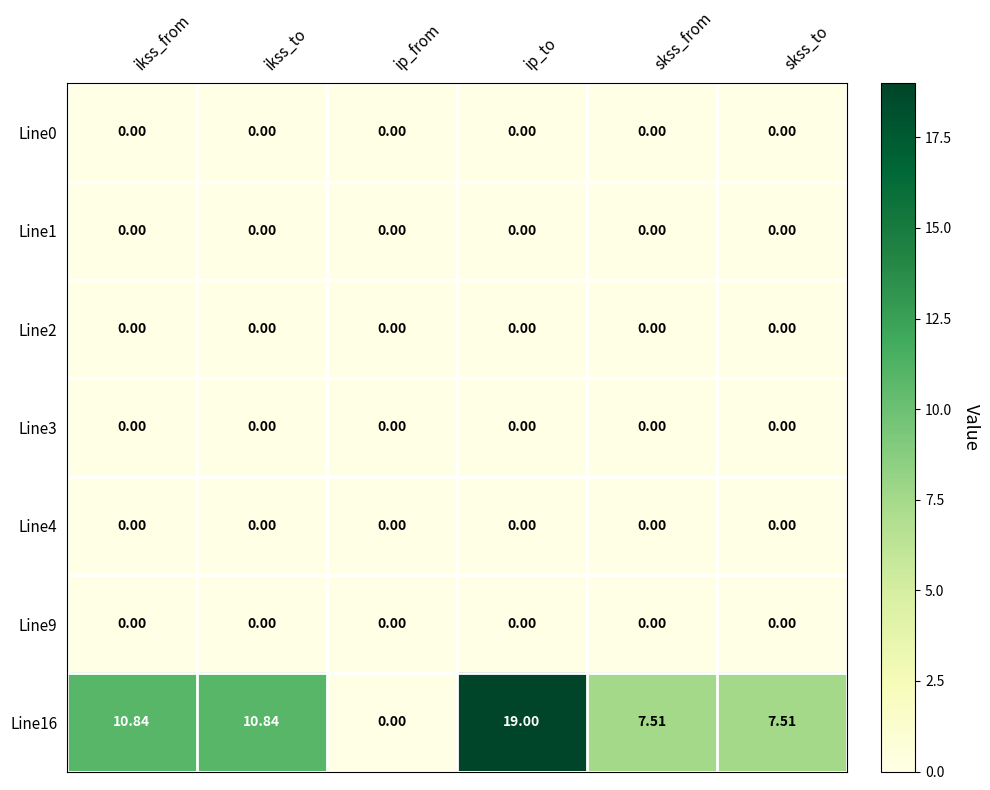

Which series has the largest total across all categories?

Line16